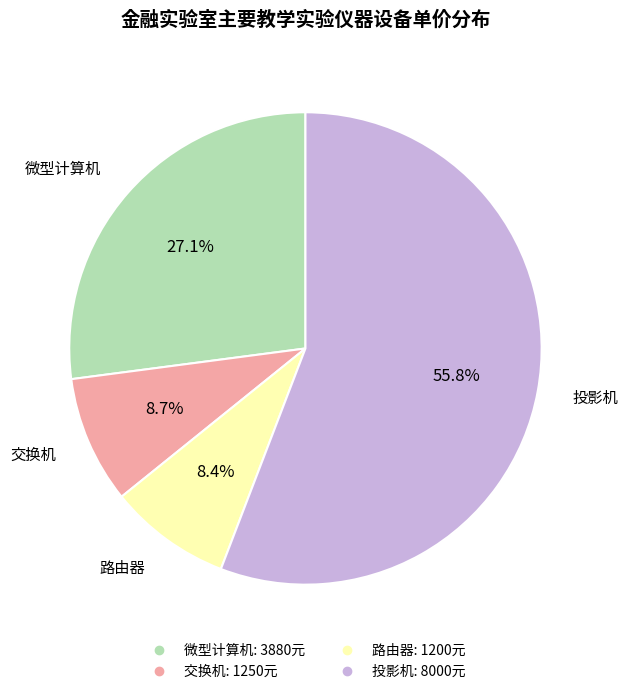

True or false: 路由器 accounts for 21% of the total.

False